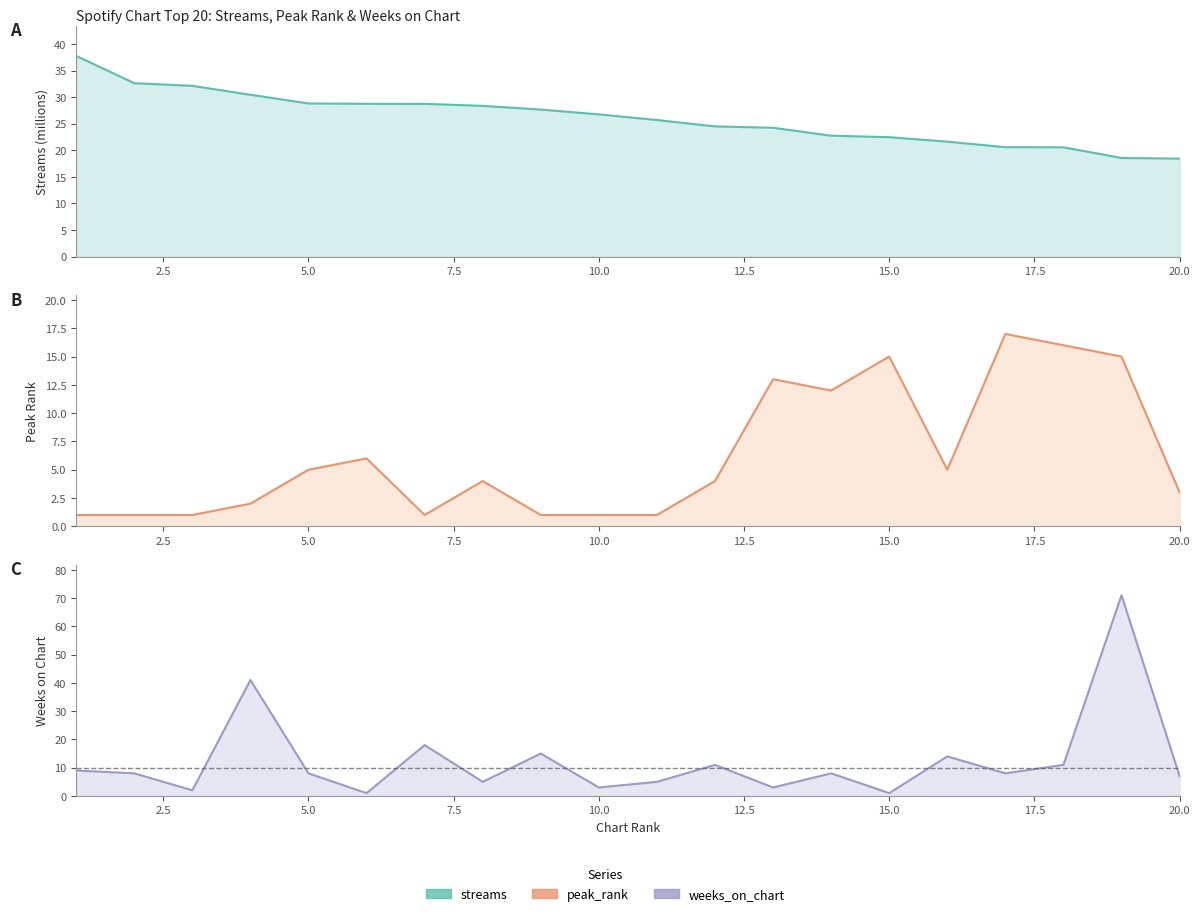

True or false: peak_rank and streams cross at least once.

False